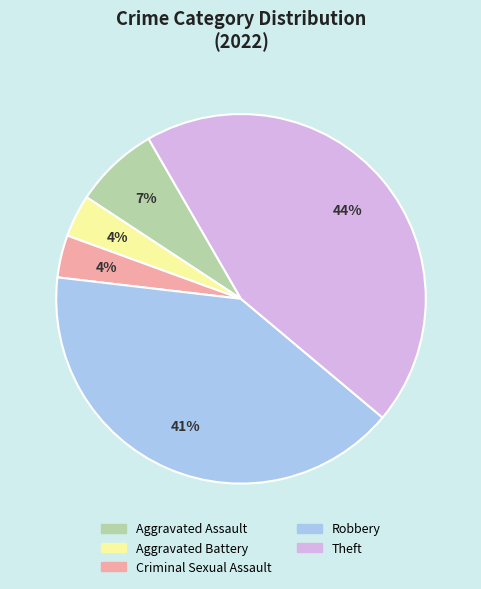

How many slices are in this pie chart?

5